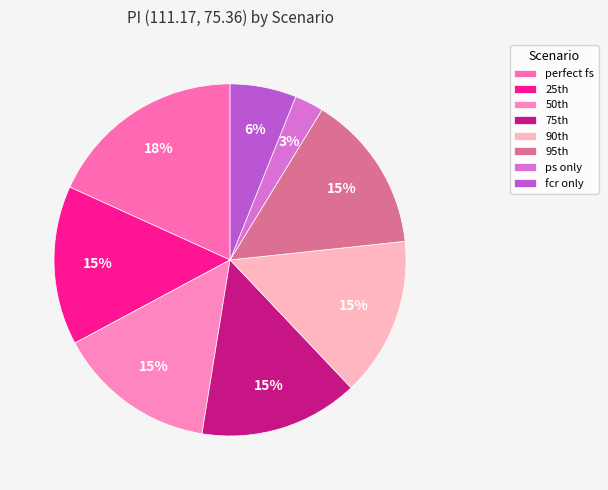

Is there any slice that represents more than half of the pie?

No